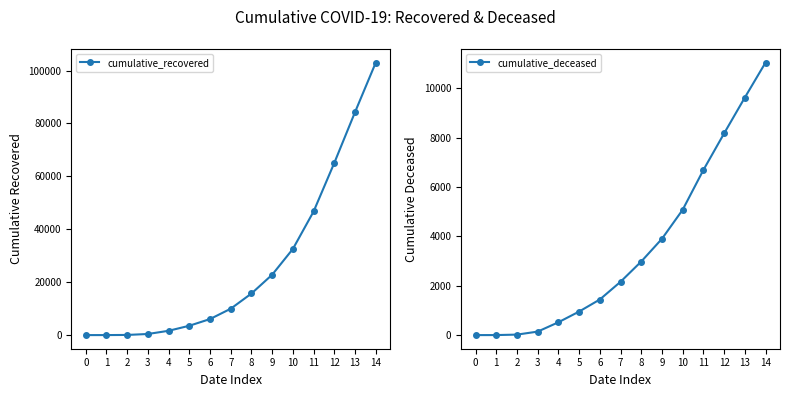

How many lines are shown in the chart?

2